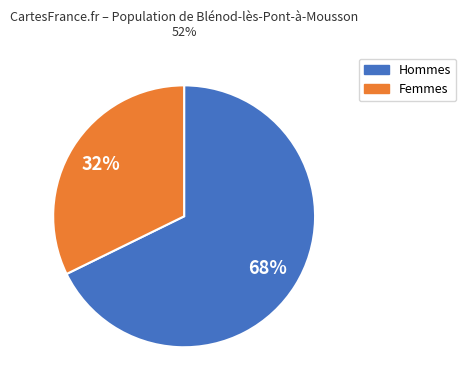

Count the number of slices in the pie.

2